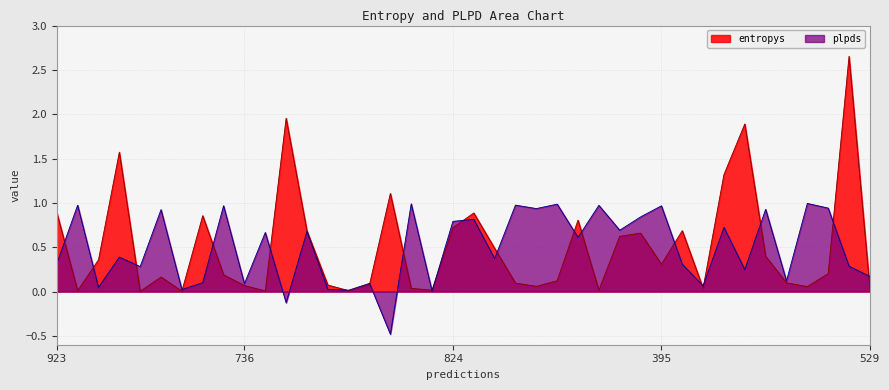

True or false: entropys has a value of 0.9 at 679.

True